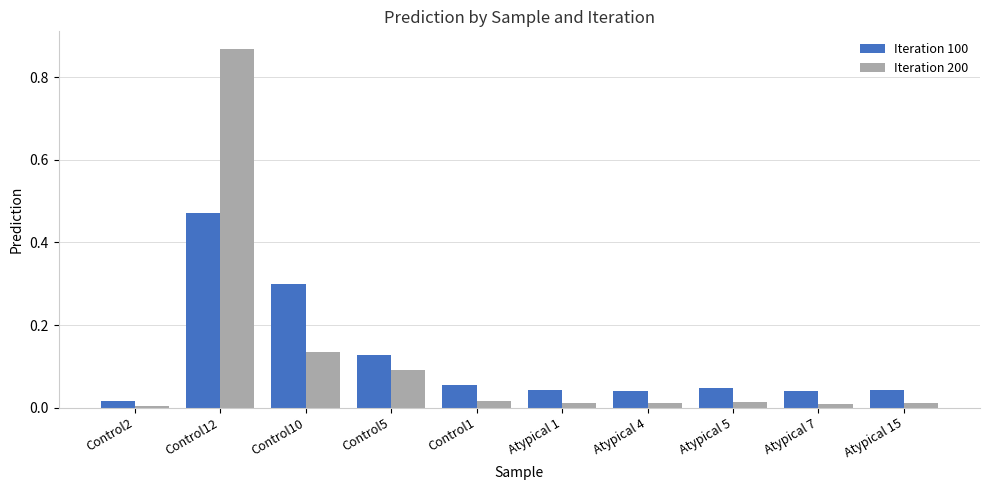

What is the label of the 4th bar from the right?

Atypical 4